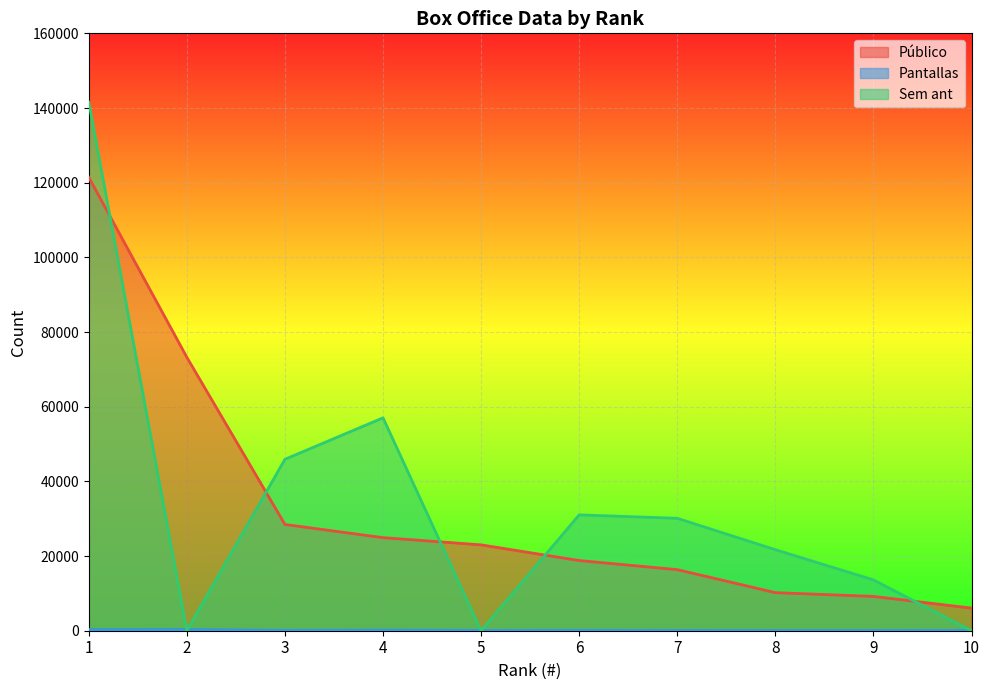

Reading left to right, transcribe all the data shown in this chart.

Público: 121438	73225	28454	24928	22996	18794	16360	10196	9186	6060
Pantallas: 319	338	110	176	85	105	86	65	68	104
Sem ant: 141597	0	45914	57016	0	31028	30111	21707	13616	0